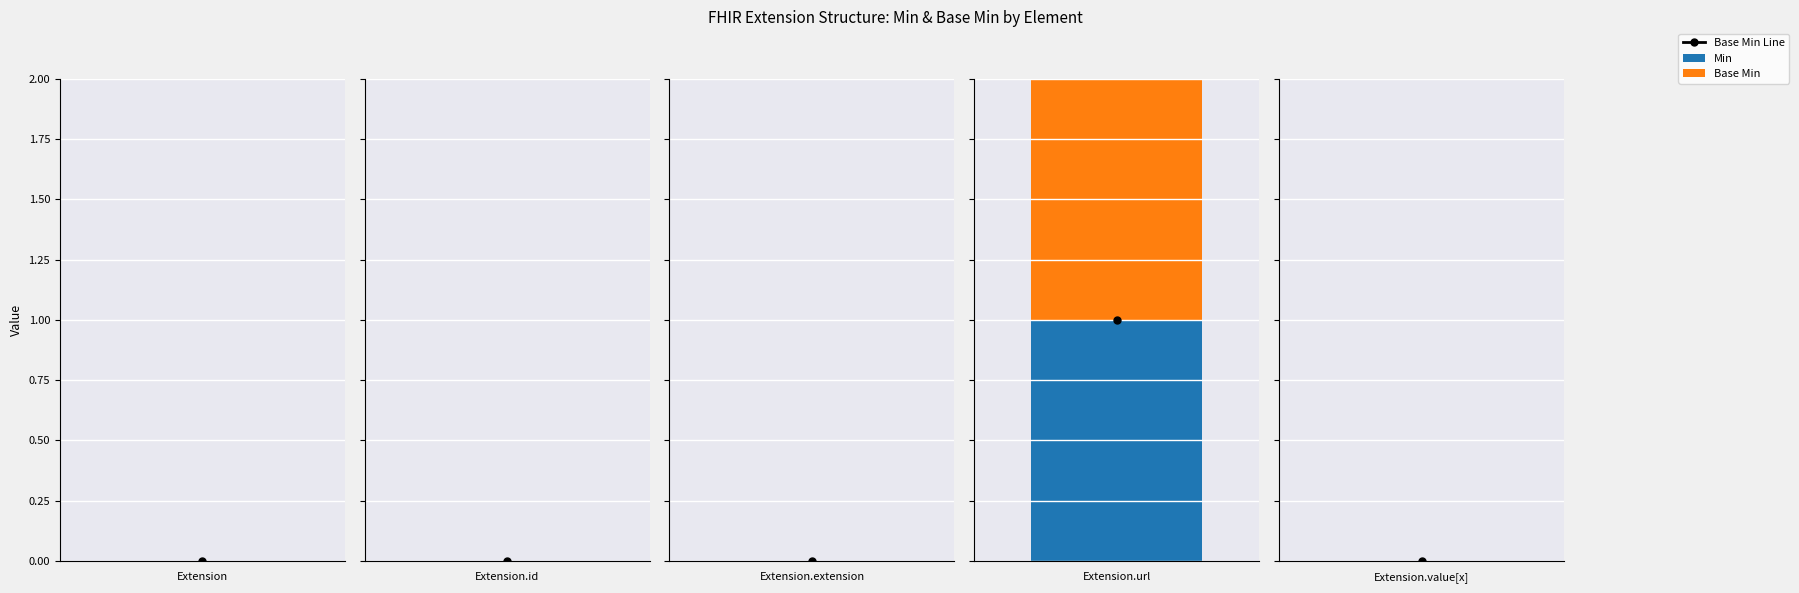

At which label is Base Min closest to 0?

Extension